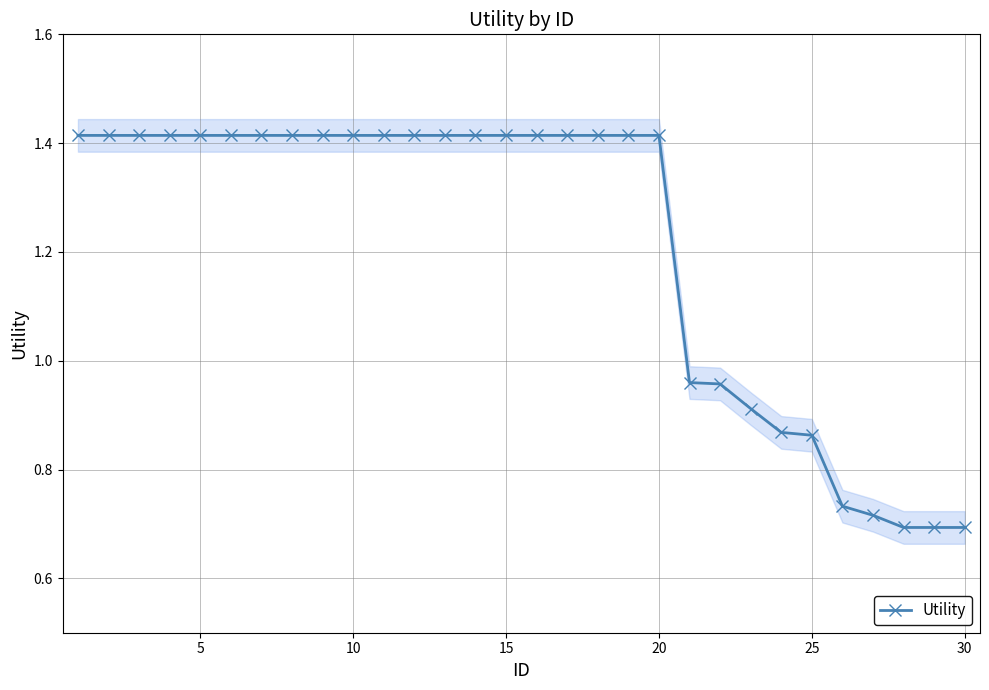

The value of Utility at 25 is 0.4. True or false?

False